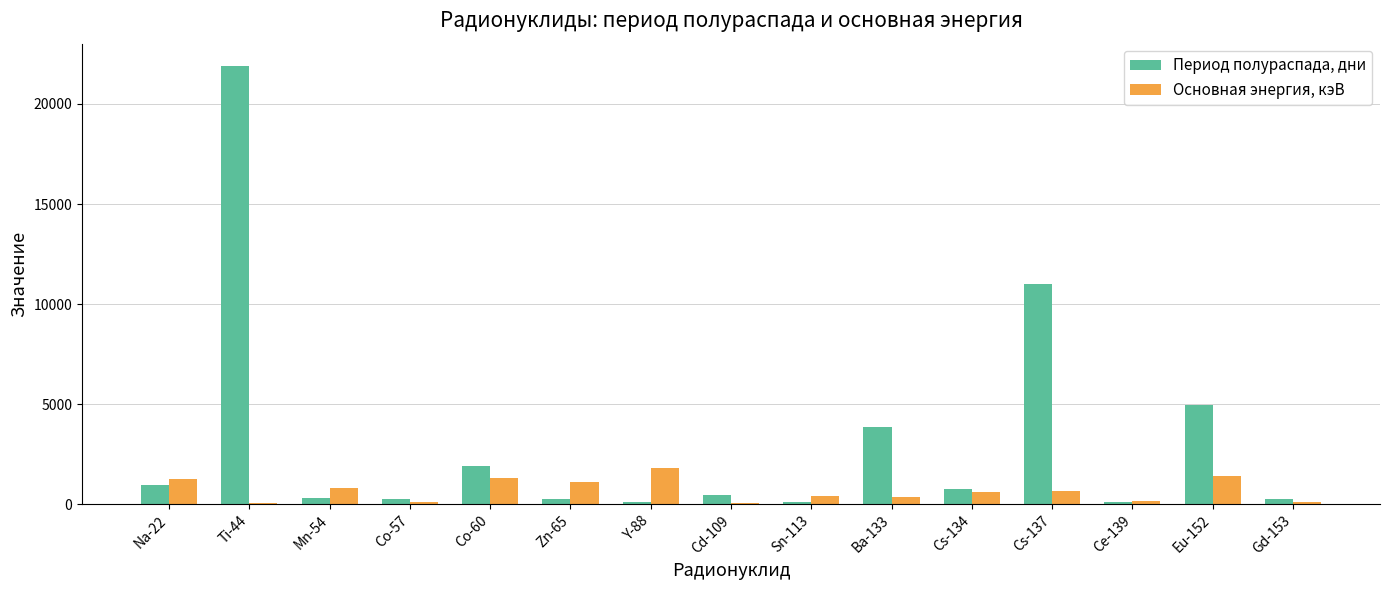

At which category does the chart reach its peak across all series?

Ti-44